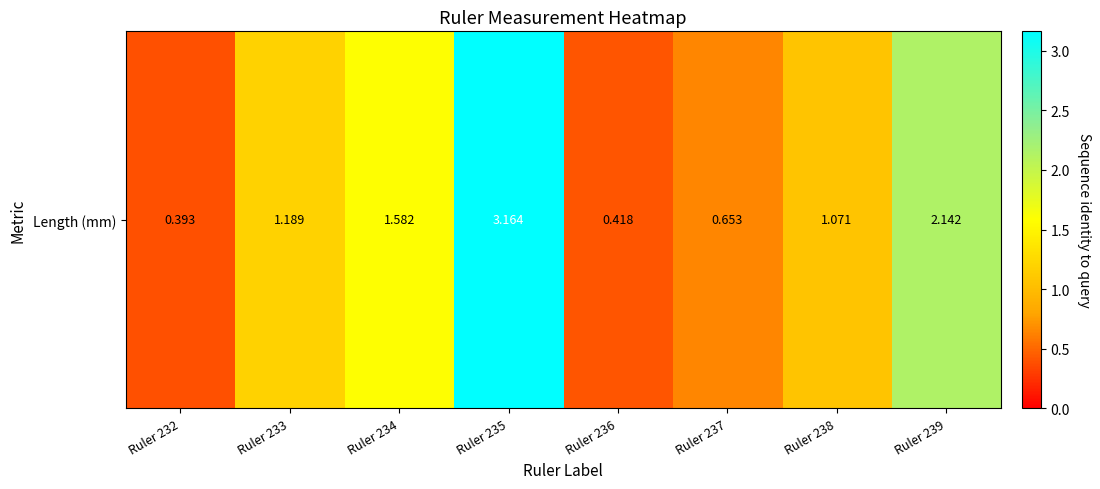

Is it true that the value at Ruler 233 is 1.2?

True